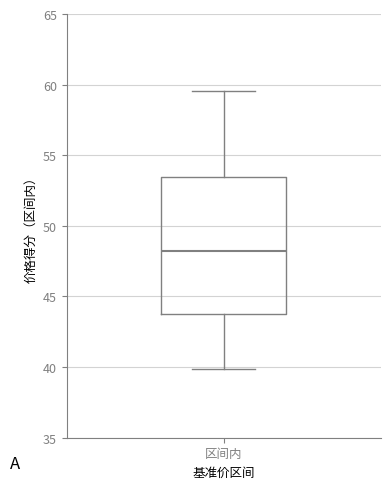

Transcribe this box plot: give where the median line is, the range the box spans, and where the two whiskers end, as read against the y-axis. The values are not printed on the chart, so give them approximately, as read against the axis.

median 48.0, box 44.0 to 53.5, whiskers 40.0 to 59.5